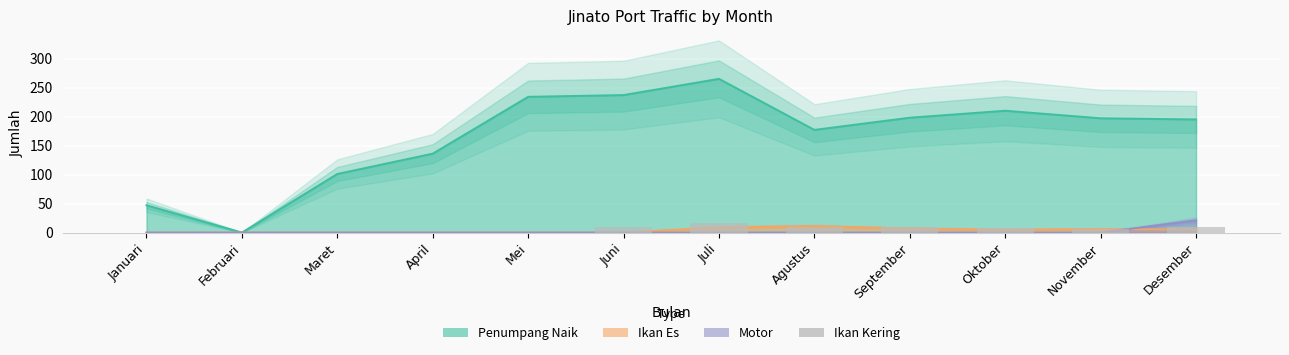

Which label corresponds to the smallest value in the chart?

Januari